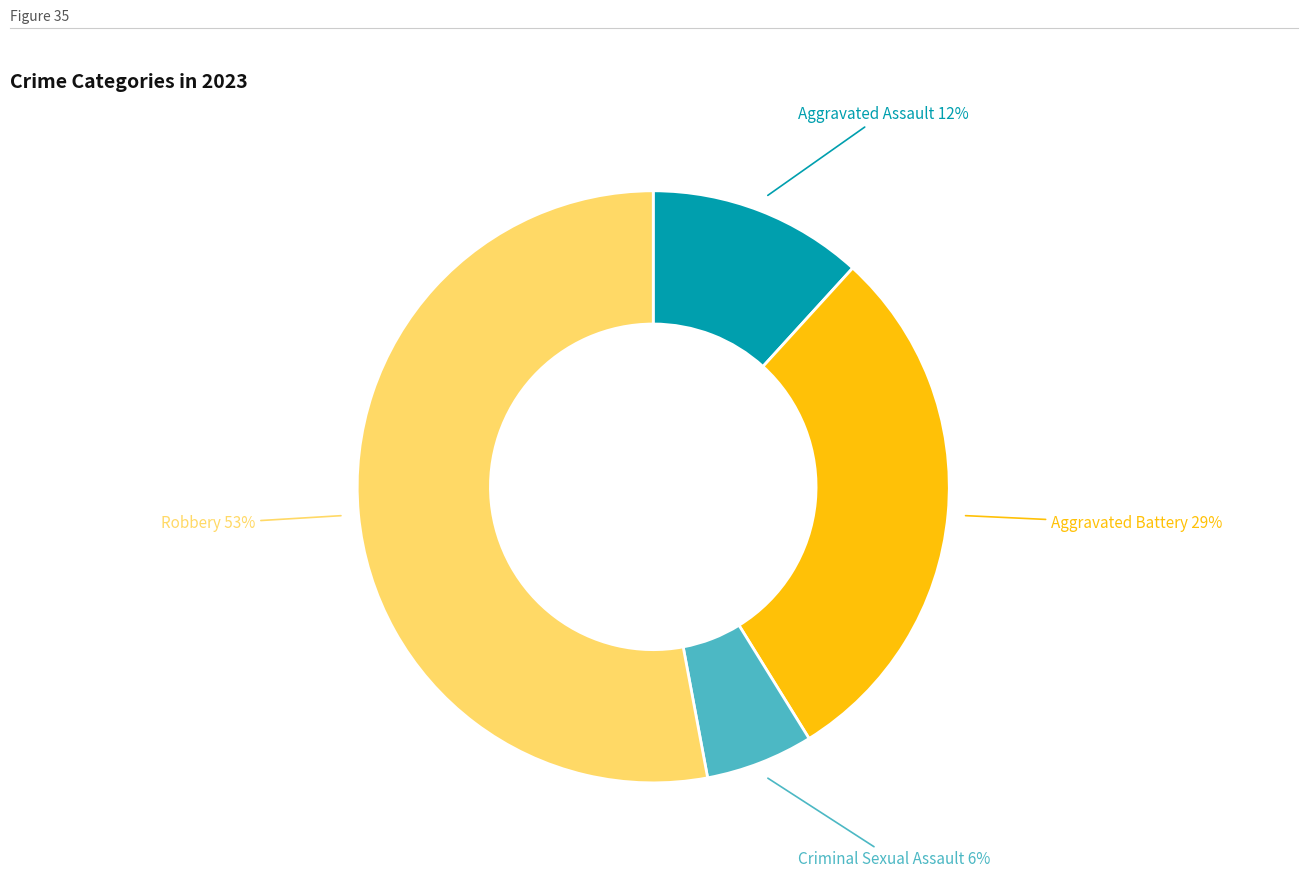

To the nearest percent, what is the difference between the largest and smallest slice percentages?

47%